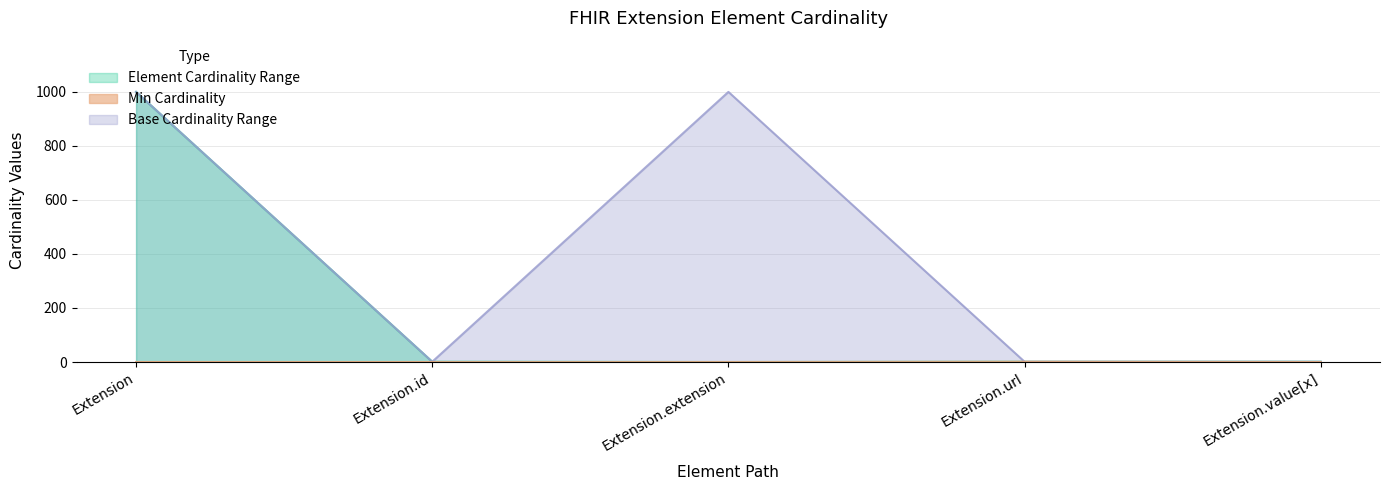

The Max_numeric series shows 617 at Extension. True or false?

False